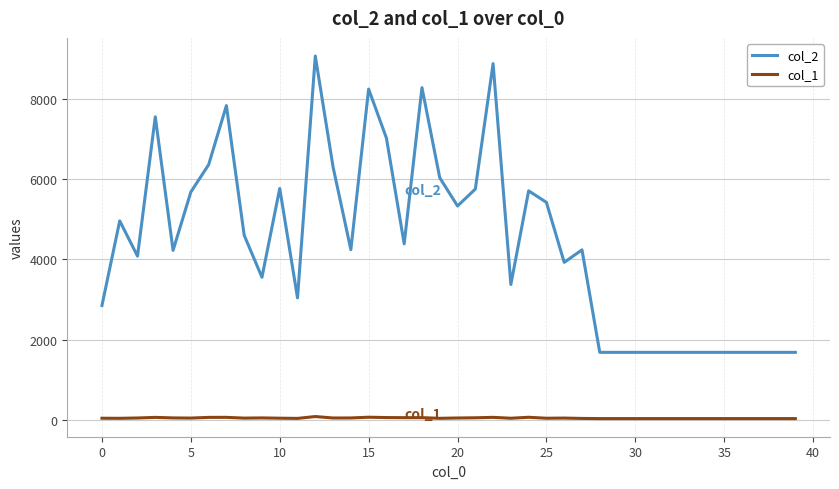

Which series has the widest spread of values?

col_2